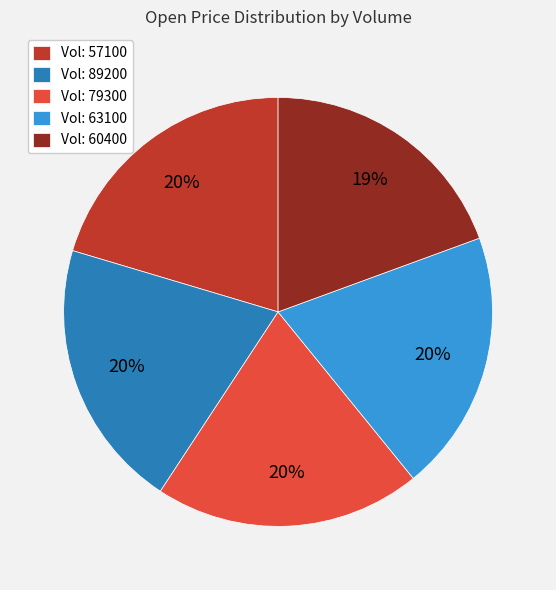

Is there a majority slice in this chart?

No